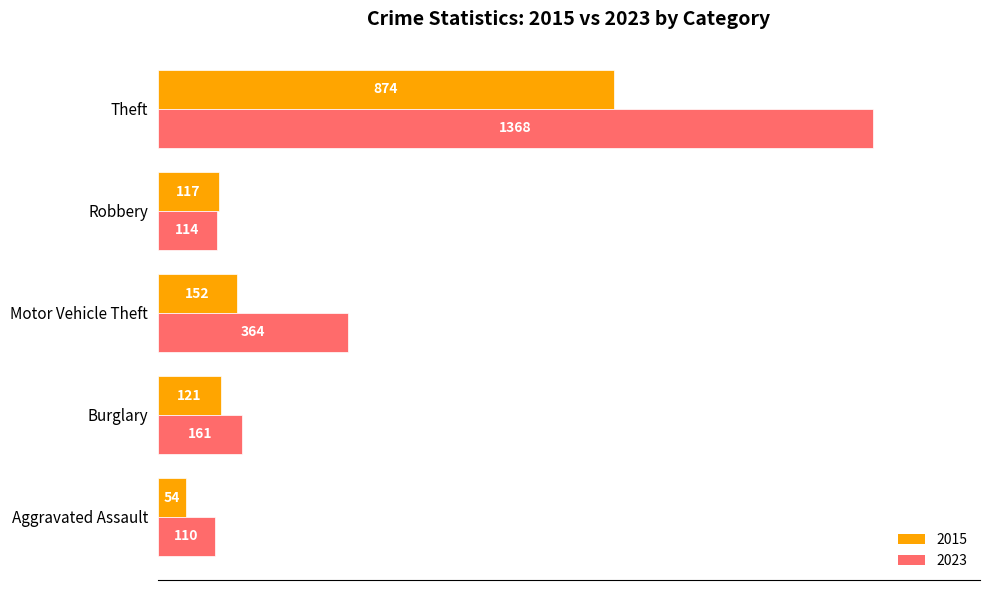

Count the number of categories in the chart.

5